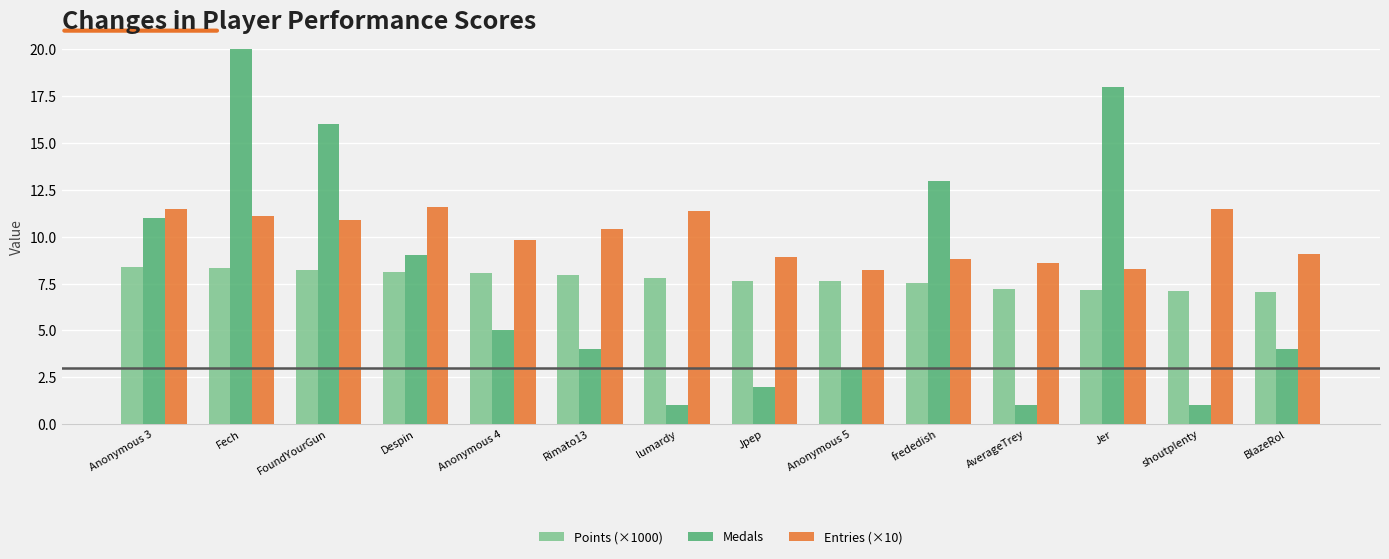

Between Rimato13 and BlazeRol, which series saw the biggest shift?

Entries (×10)